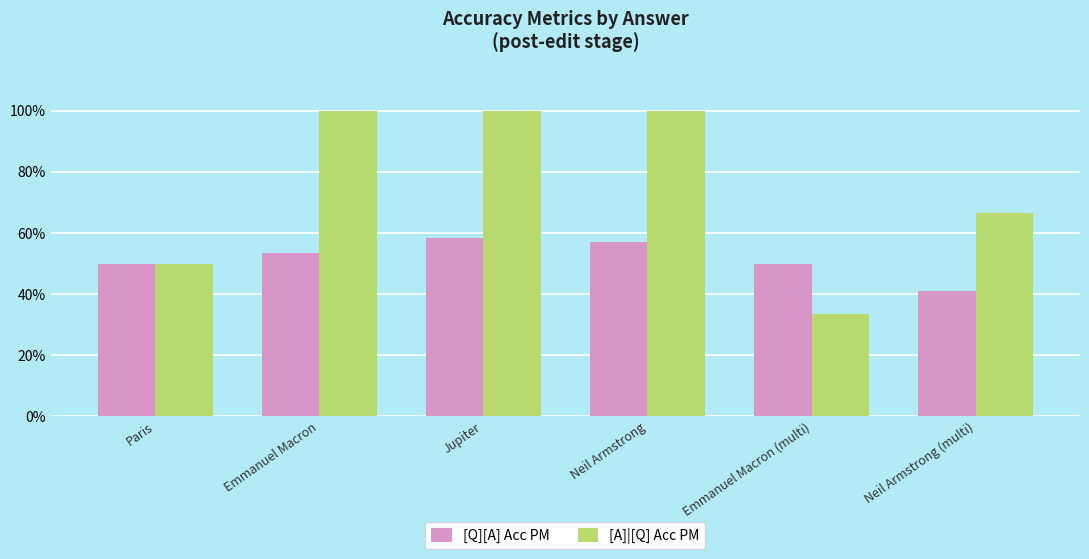

What is the sum of the [Q][A] Acc PM values at Jupiter and Paris?

1.1